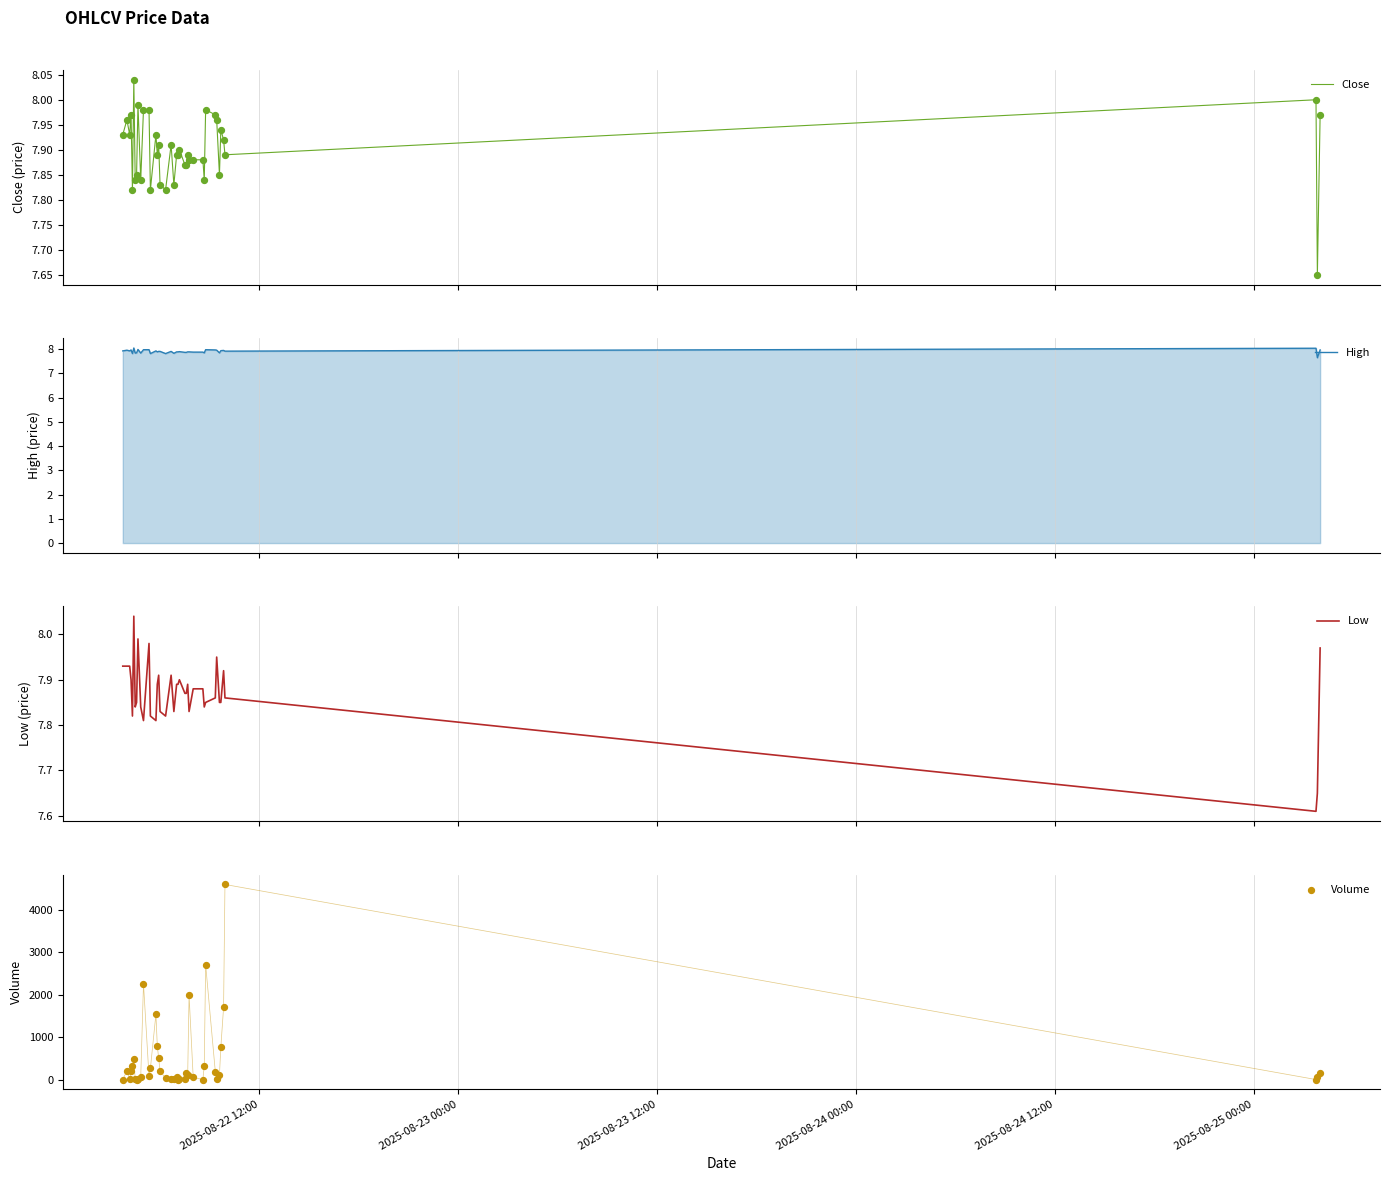

What are all the series names shown in the legend?

Close, High, Low, Volume